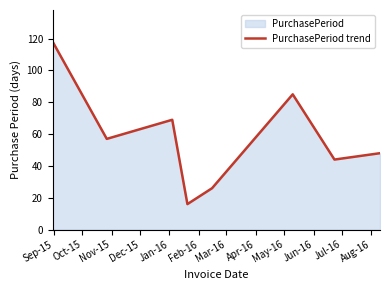

What is the difference between the maximum and minimum values?

102